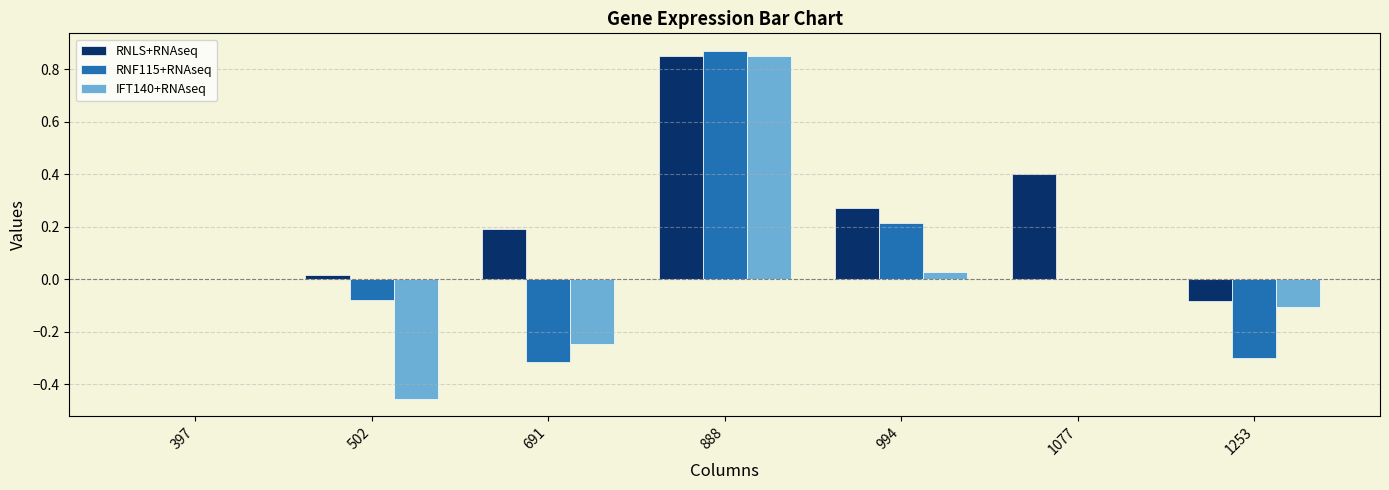

What is the sum of the IFT140+RNAseq values at 691 and 888?

0.6